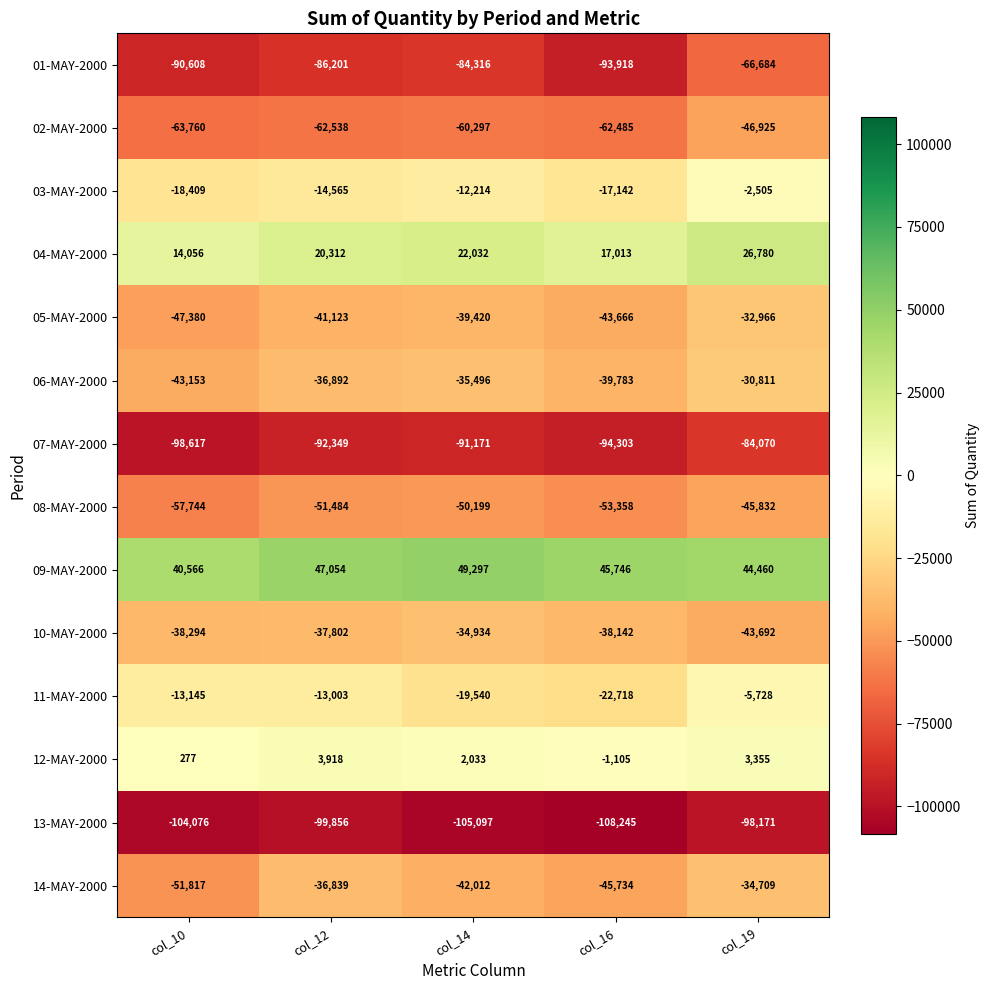

What is the sum of the 09-MAY-2000 values at col_16 and col_12?

92800